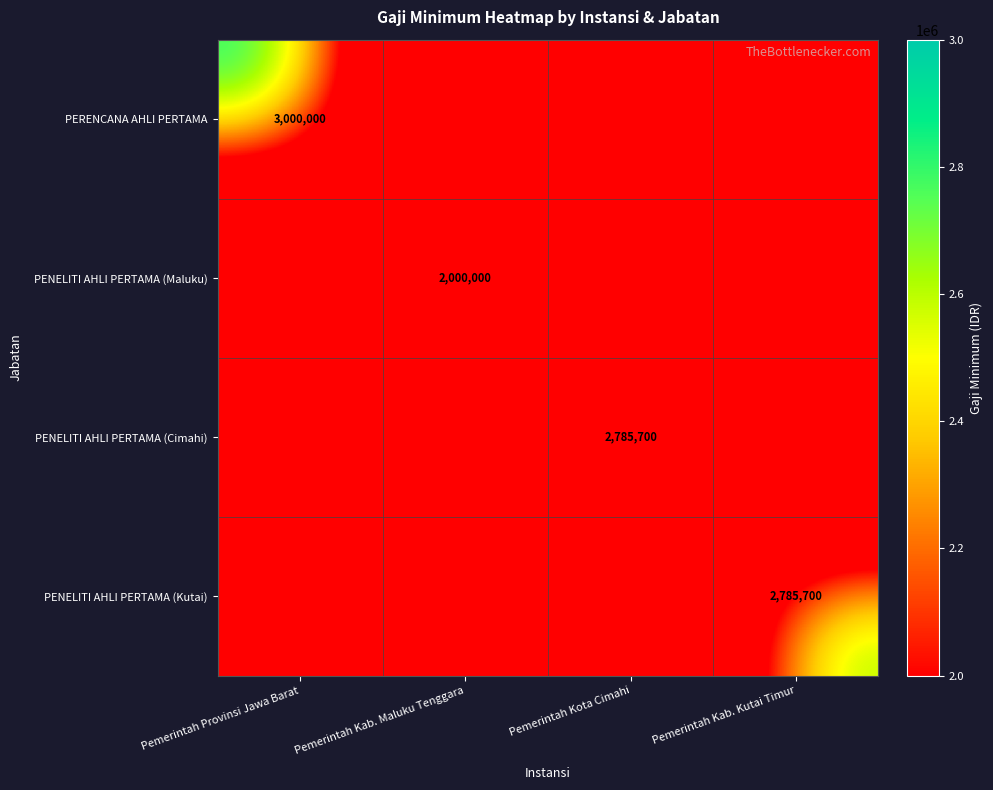

What is the difference between the highest and lowest values at Pemerintah Kota Cimahi?

2785700